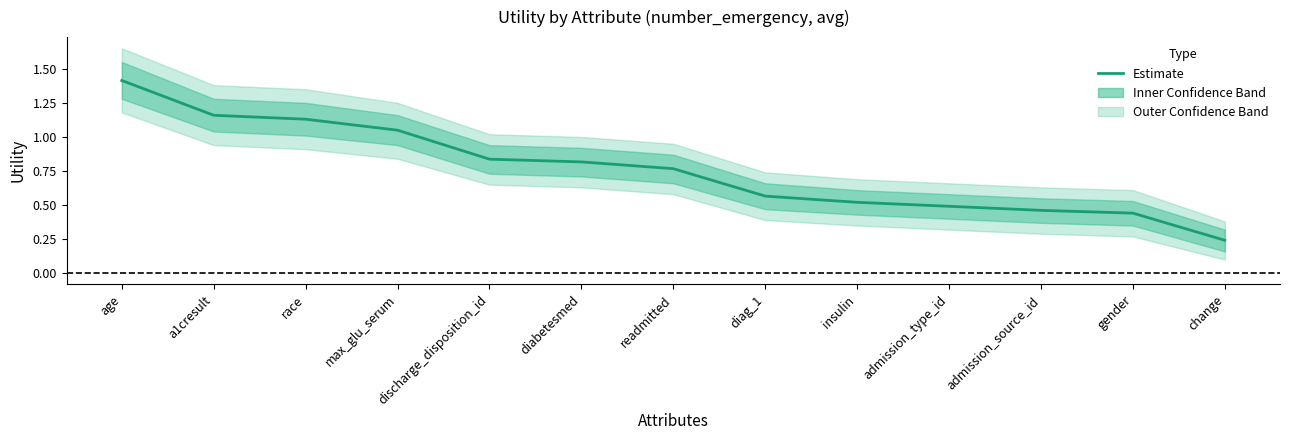

List the labels in order of value, smallest first.

change, gender, admission_source_id, admission_type_id, insulin, diag_1, readmitted, diabetesmed, discharge_disposition_id, max_glu_serum, race, a1cresult, age